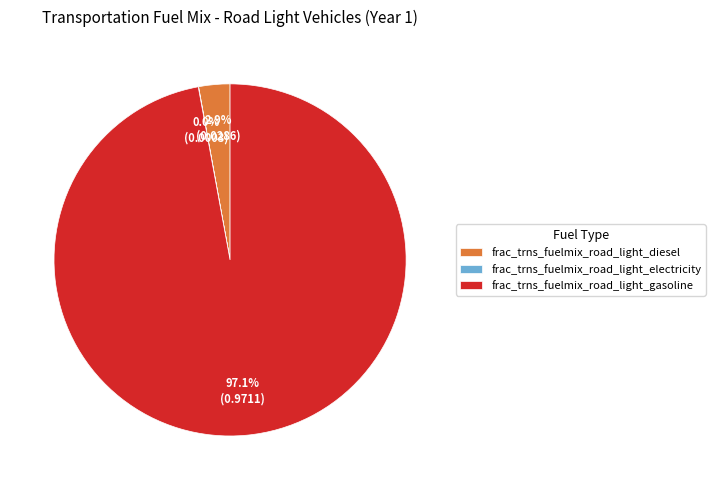

Which slice is the largest?

frac_trns_fuelmix_road_light_gasoline